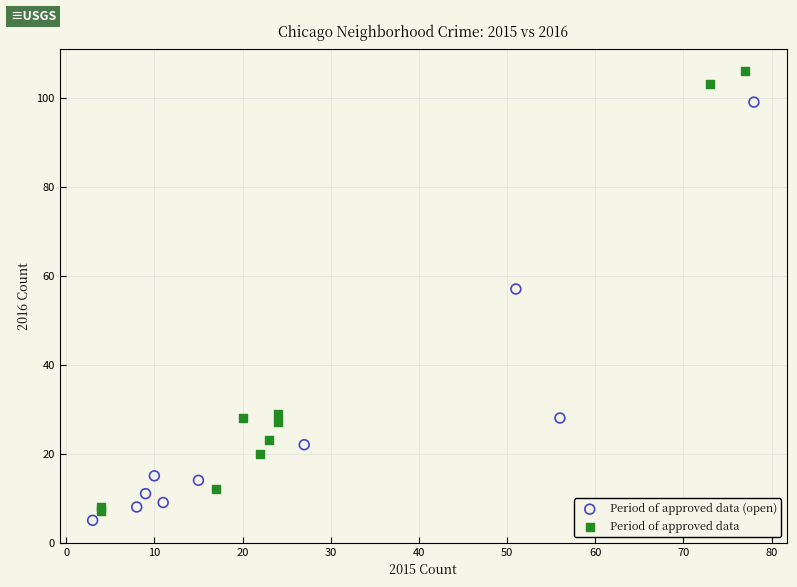

What are all the series names shown in the legend?

Period of approved data (open), Period of approved data